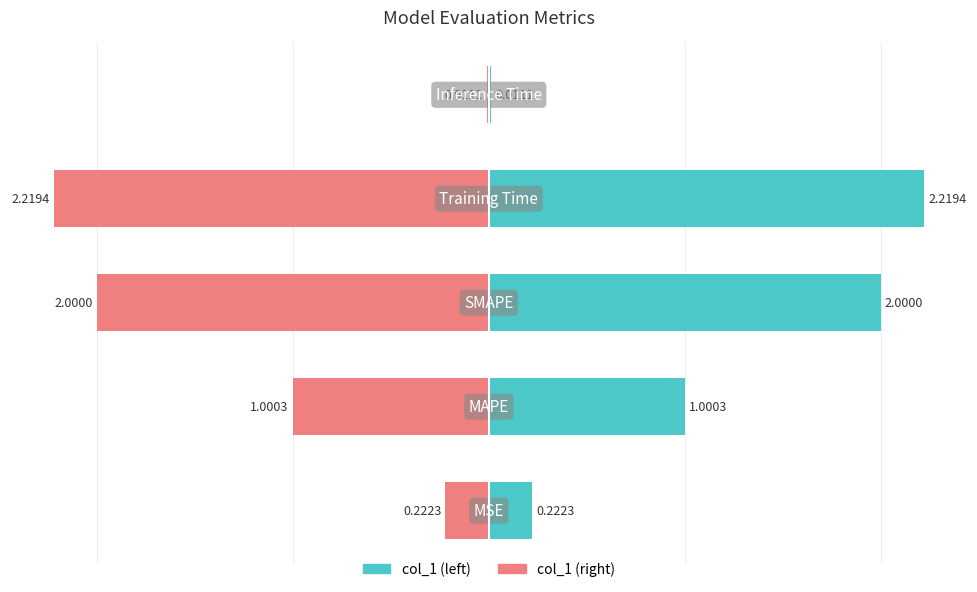

Which series has the widest spread of values?

col_1 (left)